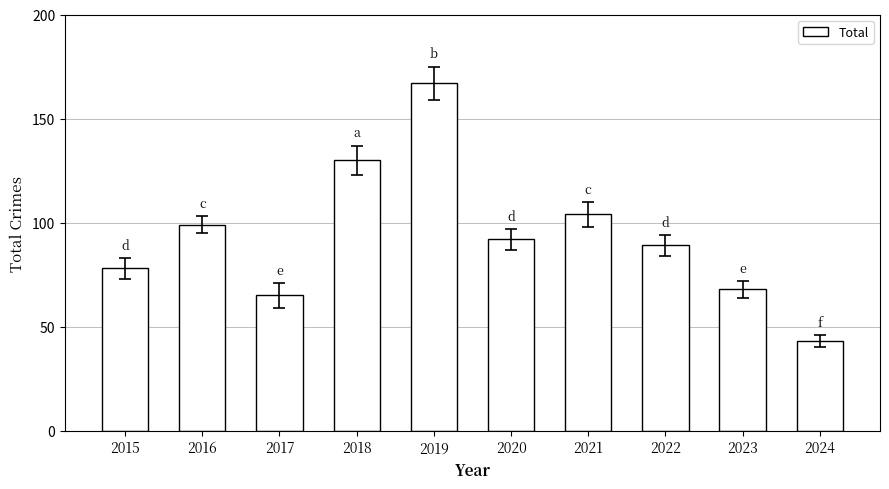

What is the sum of the values at 2017 and 2020?

157